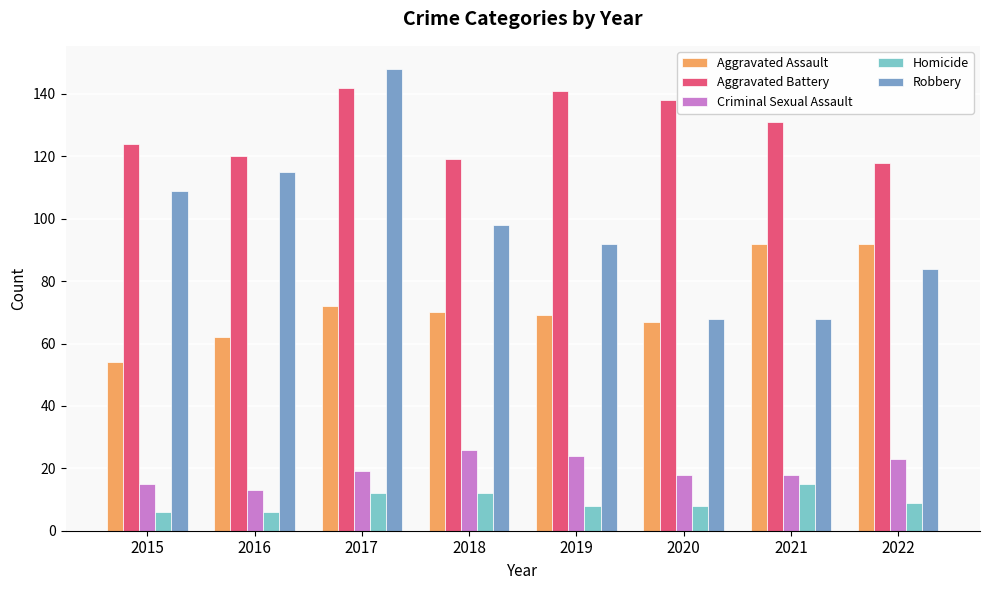

The Homicide series shows 2 at 2020. True or false?

False